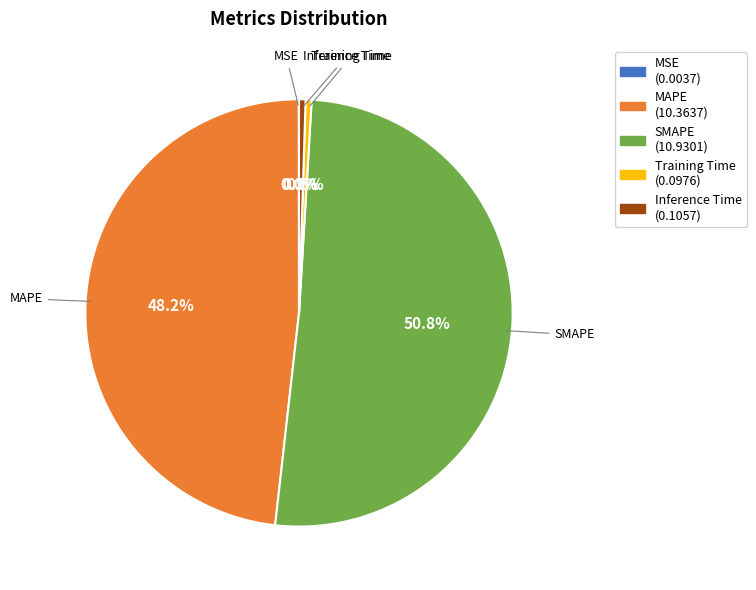

Which has a higher value, SMAPE or MAPE?

SMAPE